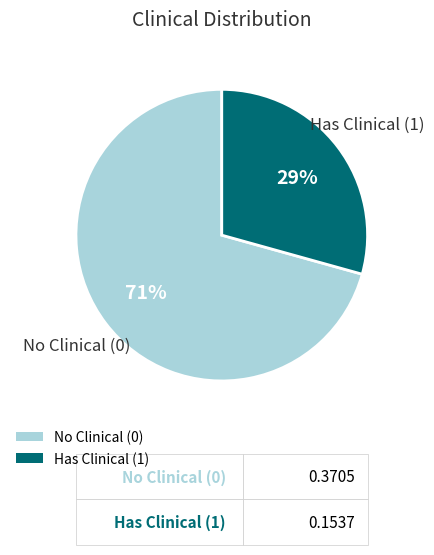

Rank the categories by value from highest to lowest.

No Clinical (0), Has Clinical (1)